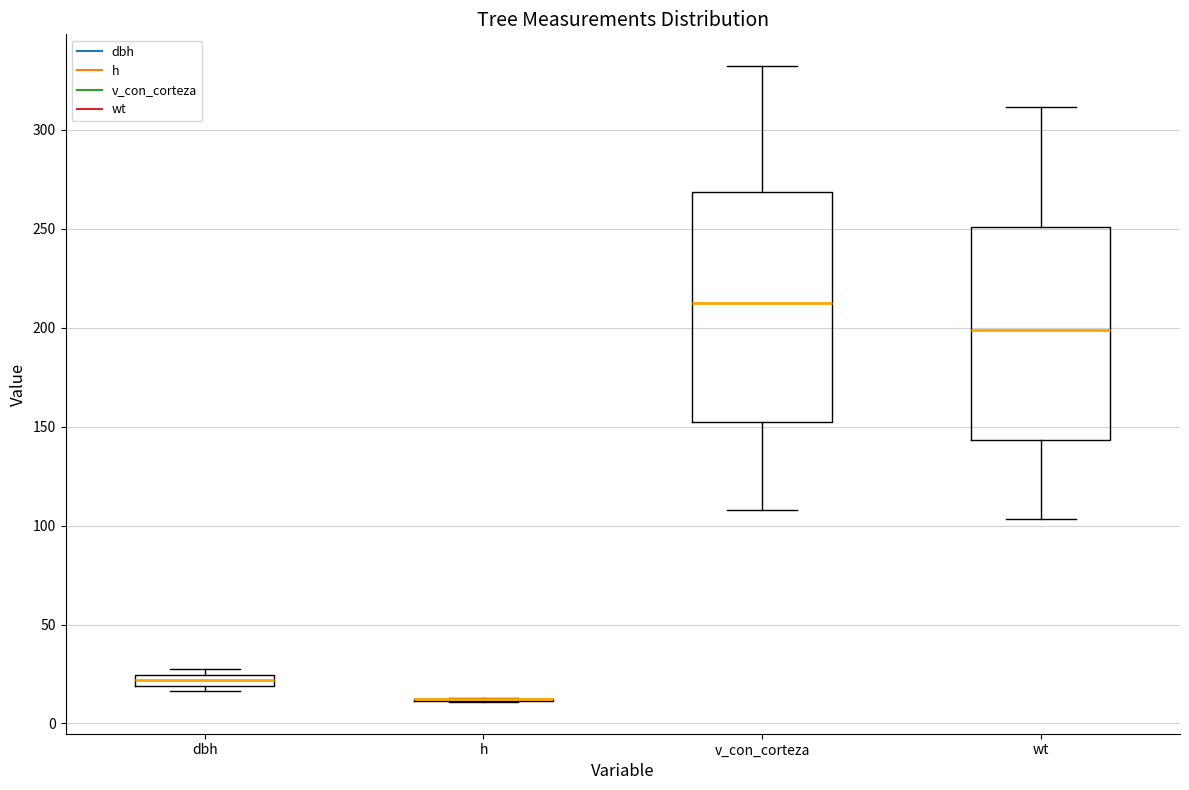

Which box is the tallest, from its lower edge to its upper edge?

v_con_corteza